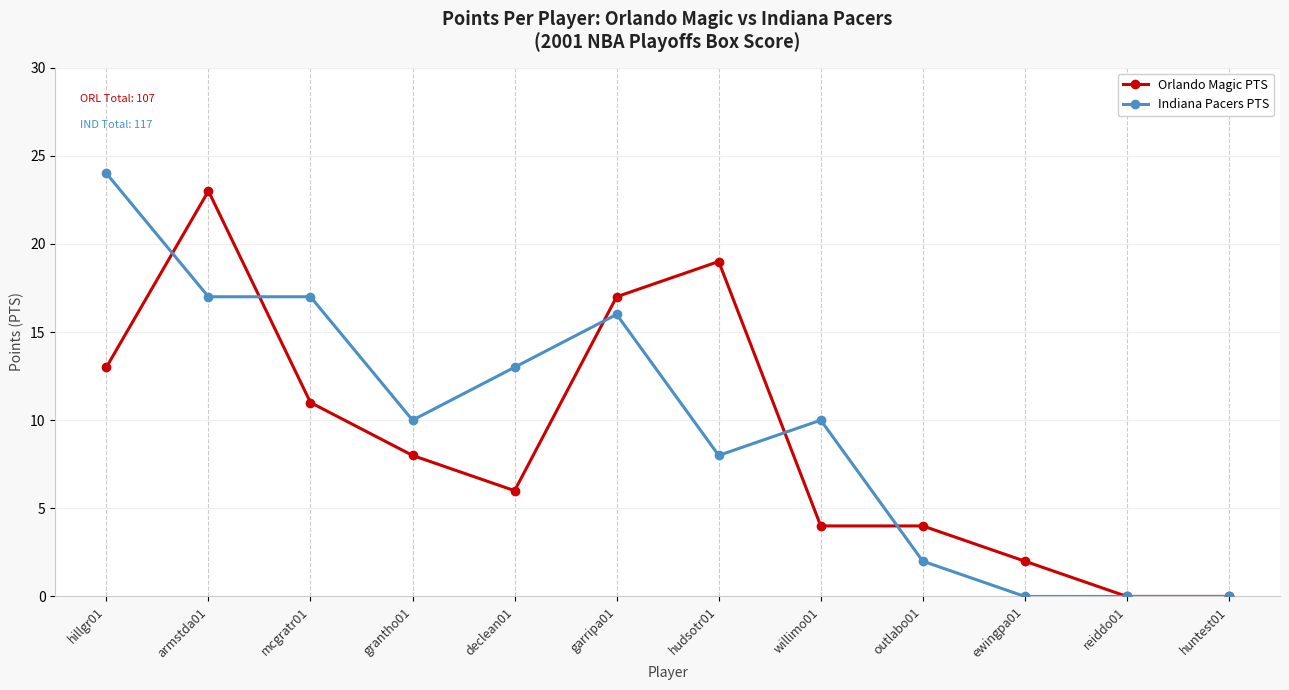

What is the value of the Indiana Pacers PTS point at the 5th from the left?

13